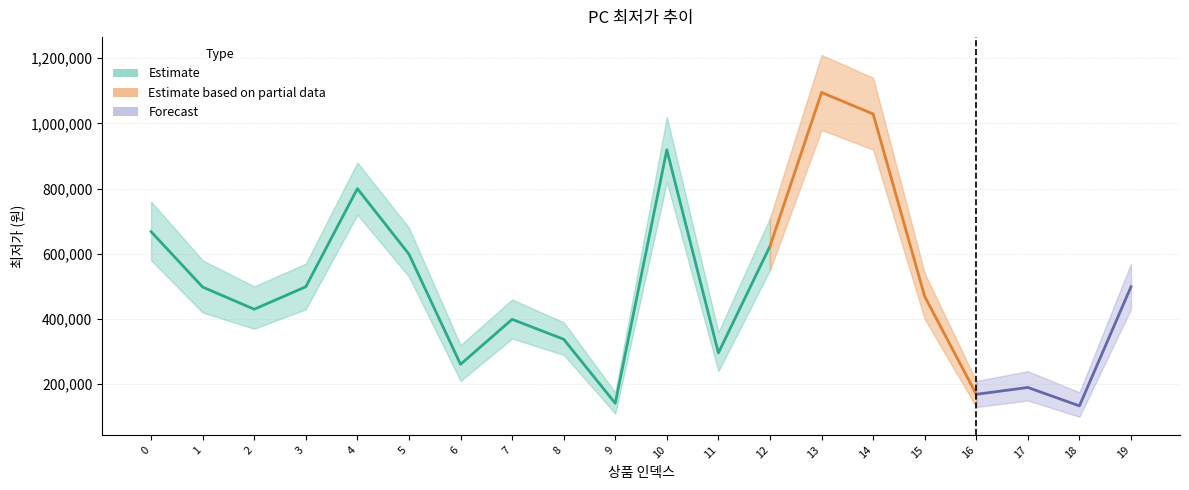

Is it true that 최저가_upper equals 132414 at 6?

False